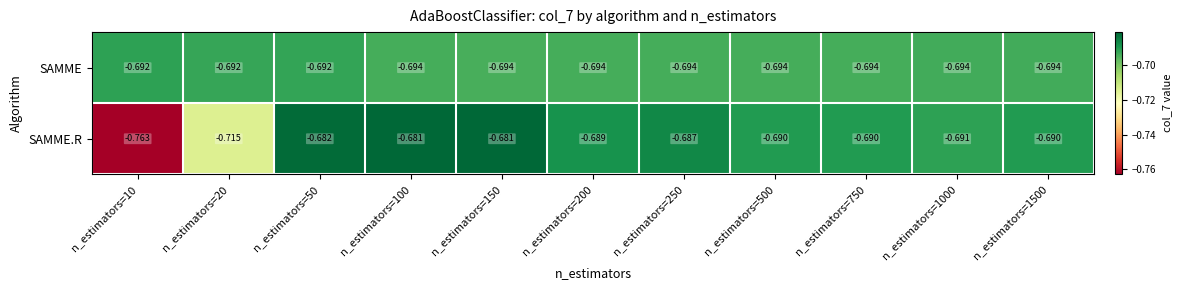

List the series in order of their peak value, highest first.

SAMME.R, SAMME